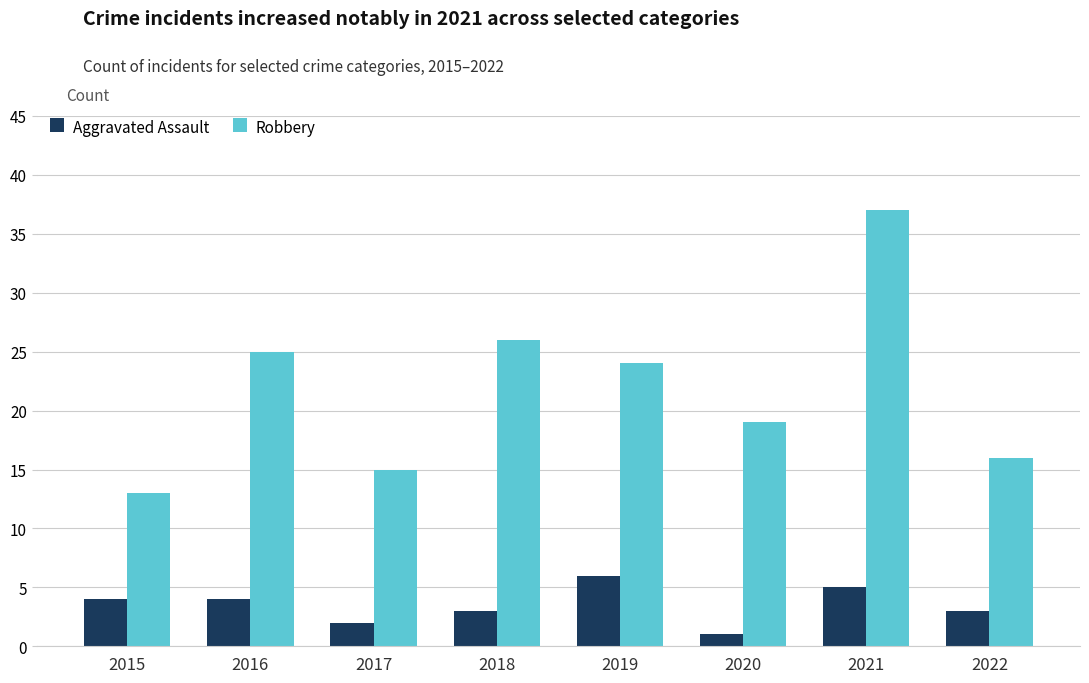

Reading right to left, list all the values displayed in this chart.

Aggravated Assault: 2022=3	2021=5	2020=1	2019=6	2018=3	2017=2	2016=4	2015=4
Robbery: 2022=16	2021=37	2020=19	2019=24	2018=26	2017=15	2016=25	2015=13